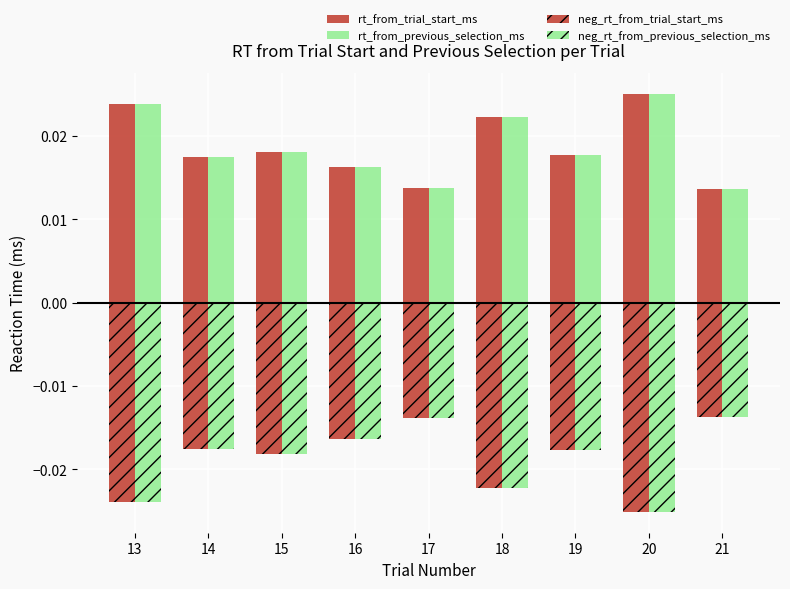

How many categories are shown in the chart?

9